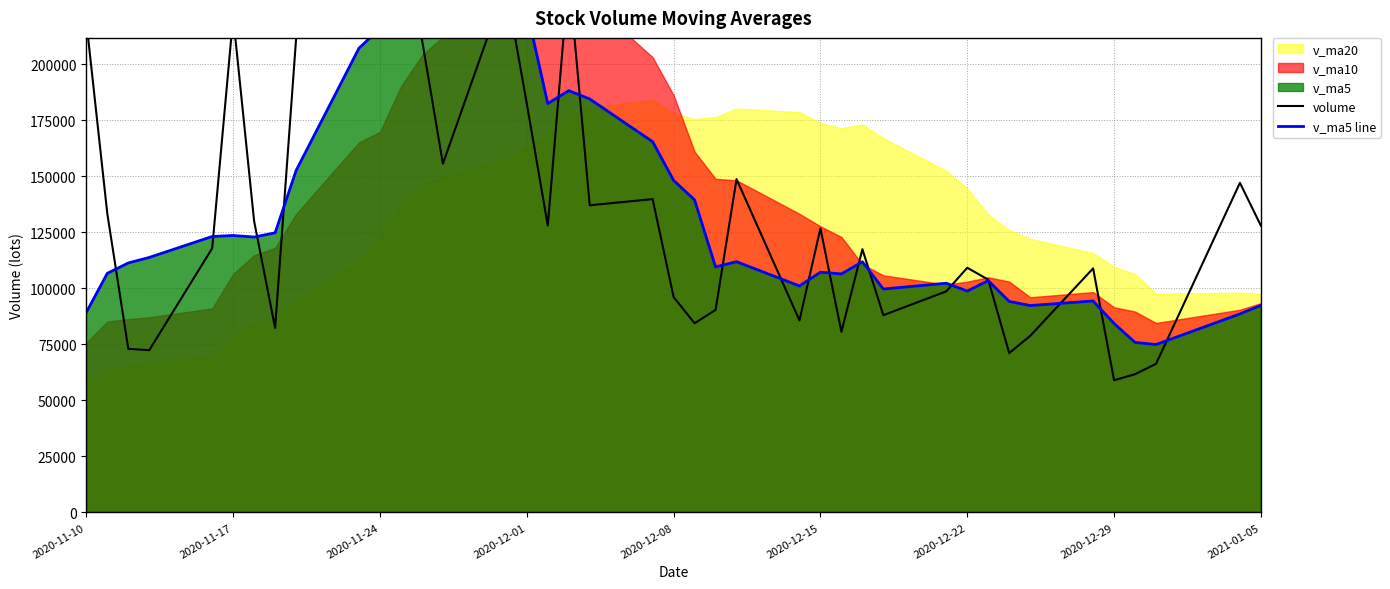

True or false: v_ma5 line has a value of 60100.2 at 2020-11-24.

False